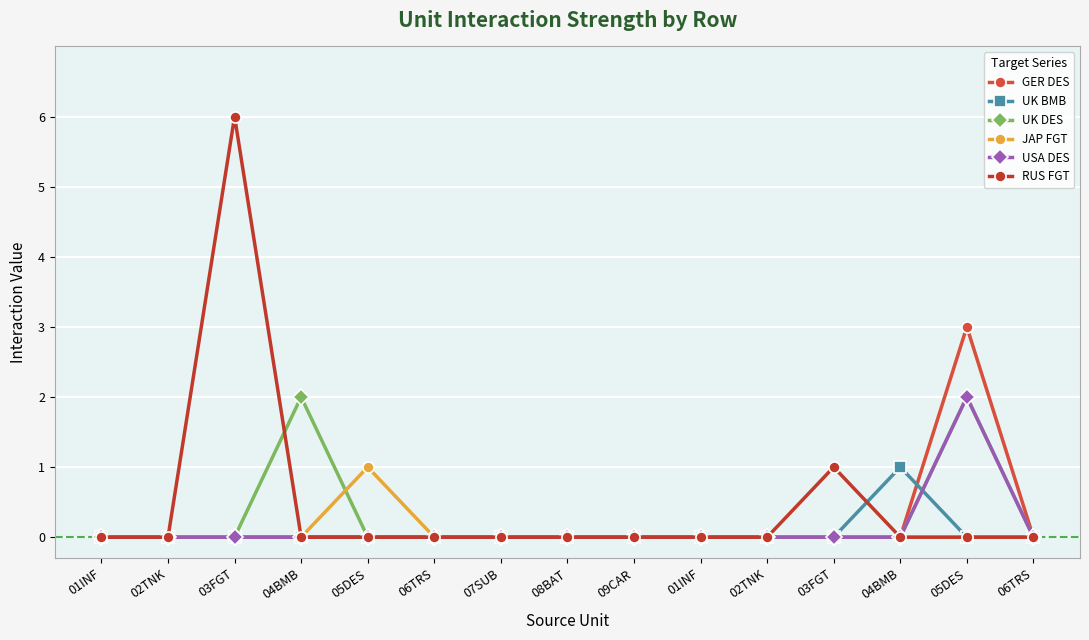

Is it true that UK DES equals 0 at 09CAR?

True